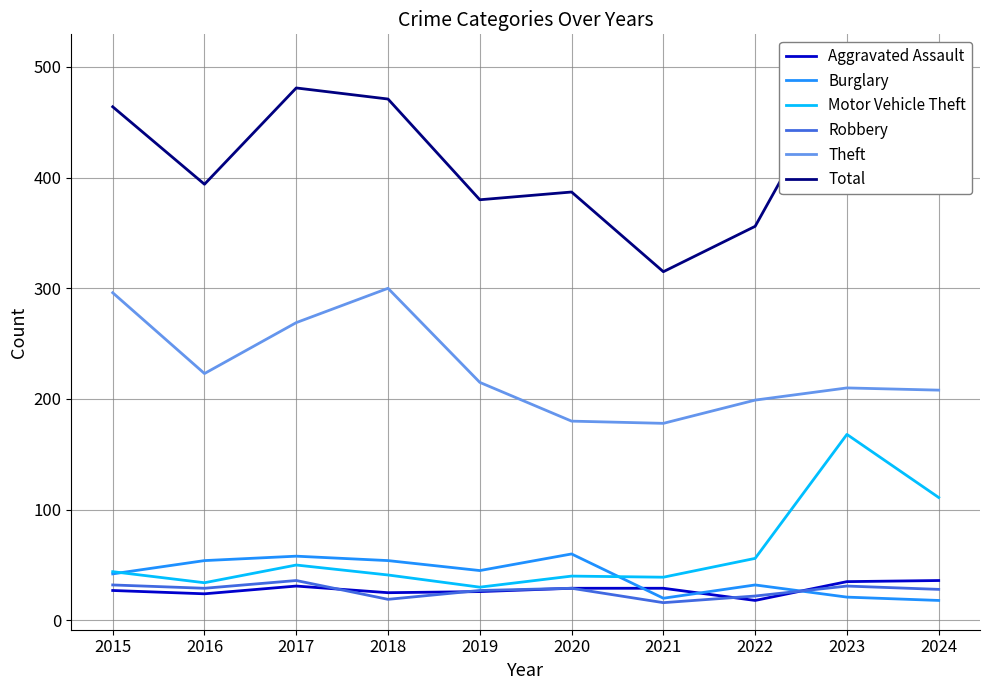

What is the average value of the Burglary series?

40